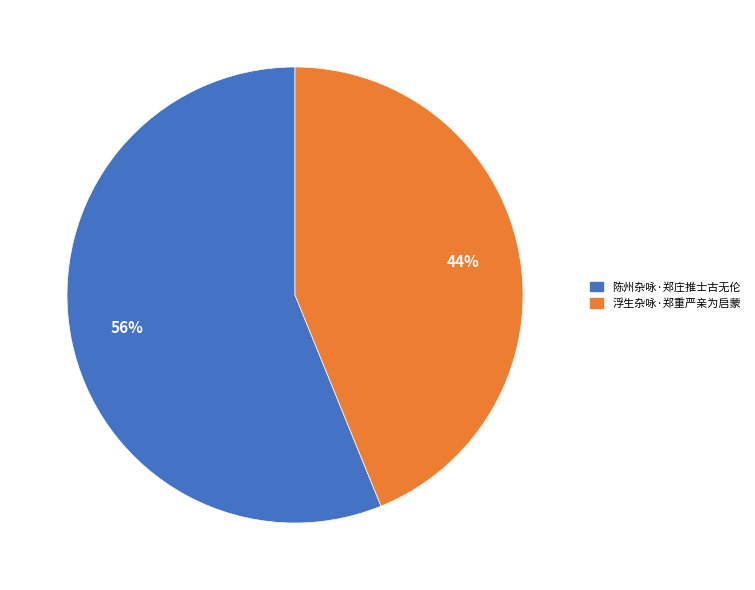

To the nearest percent, what is the average slice percentage?

50%